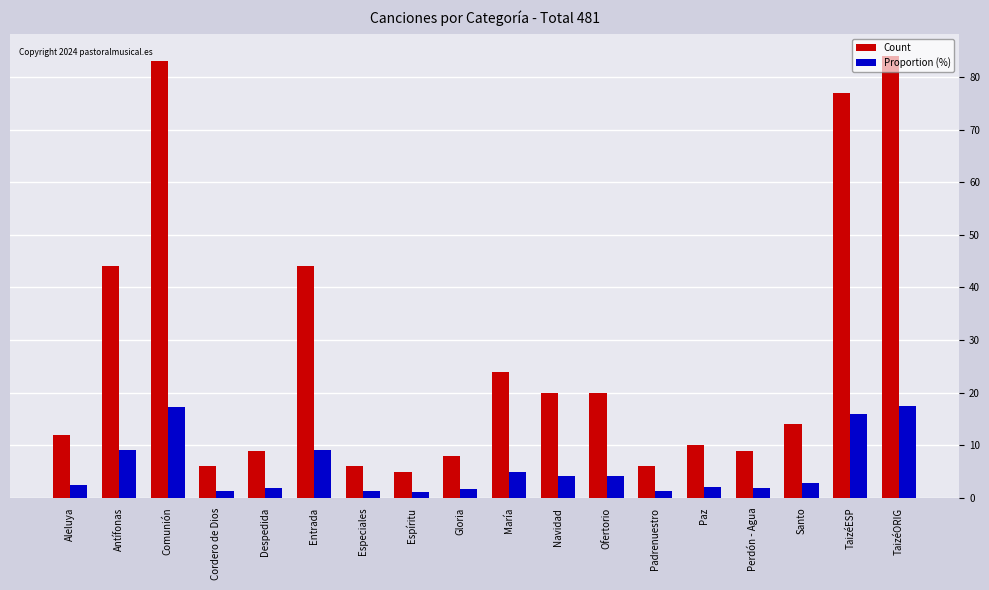

What is the difference between the maximum and second lowest values in the Proportion (%) series?

16.2